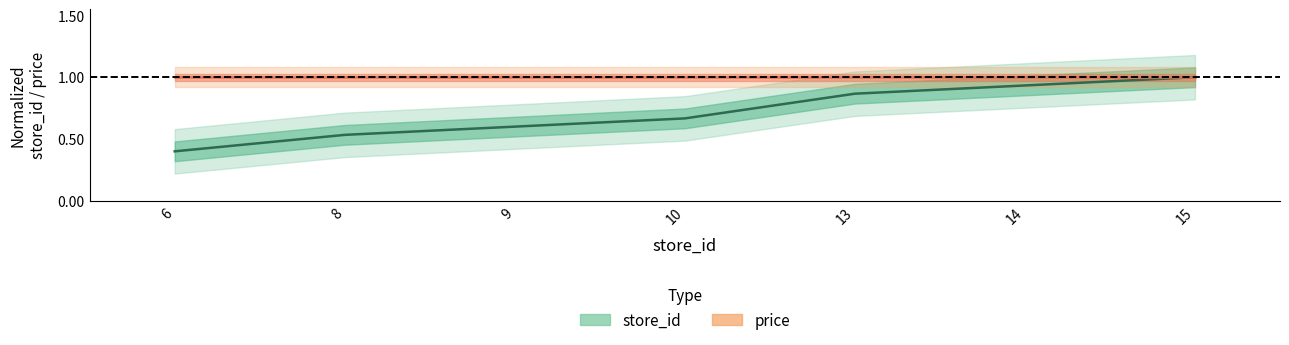

At which category is the sum across all series the highest?

15